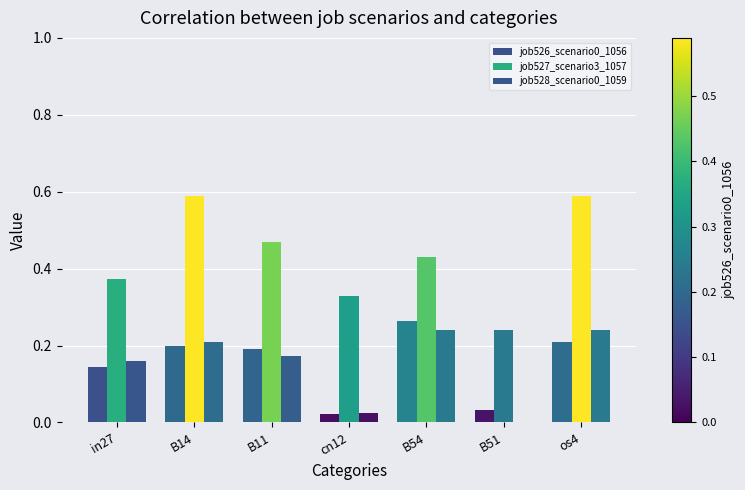

Where is job527_scenario3_1057 nearest to the value 0?

B51